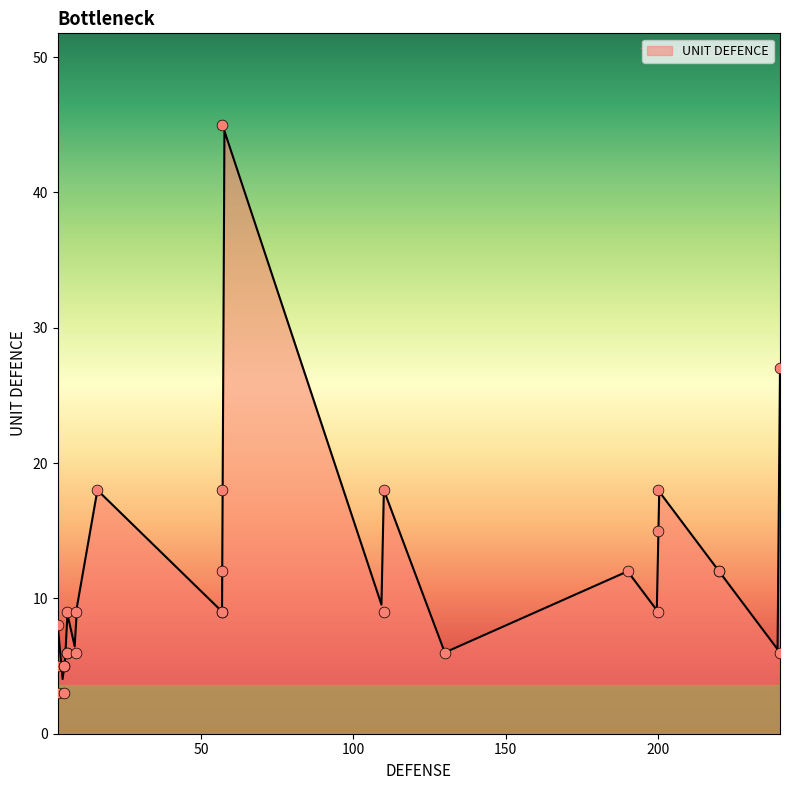

Approximately how many times larger is the value at 200 compared to 110?

2.0